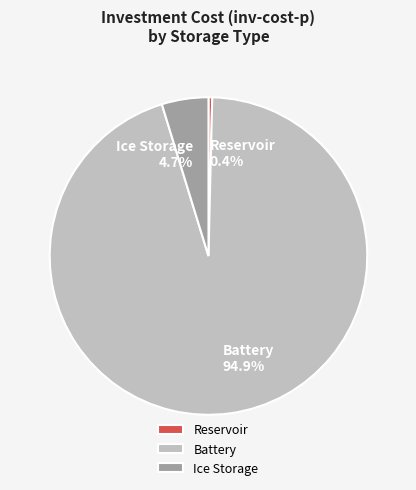

How many slices are in this pie chart?

3